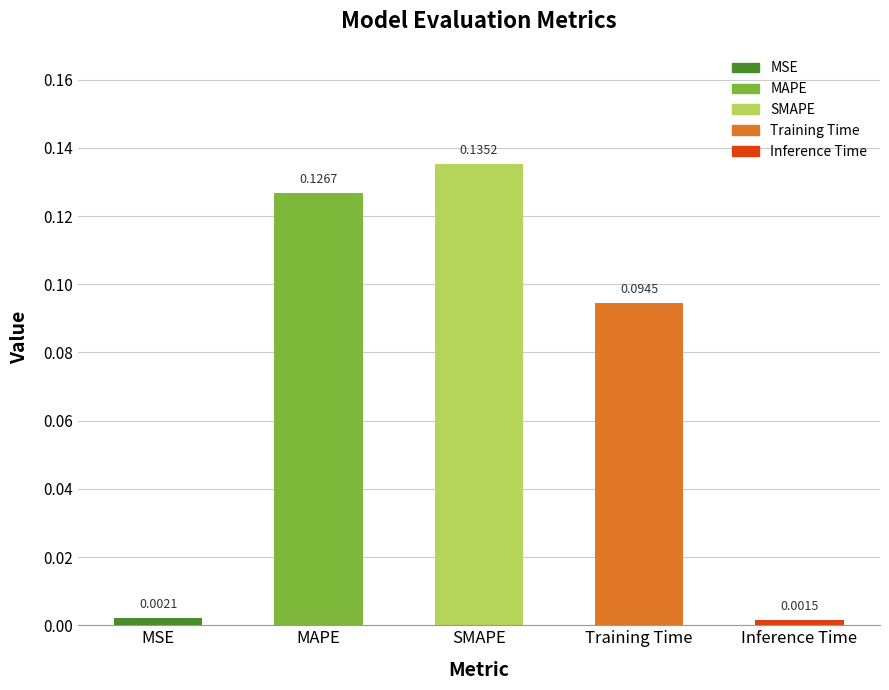

Which label corresponds to the smallest value in the chart?

Inference Time